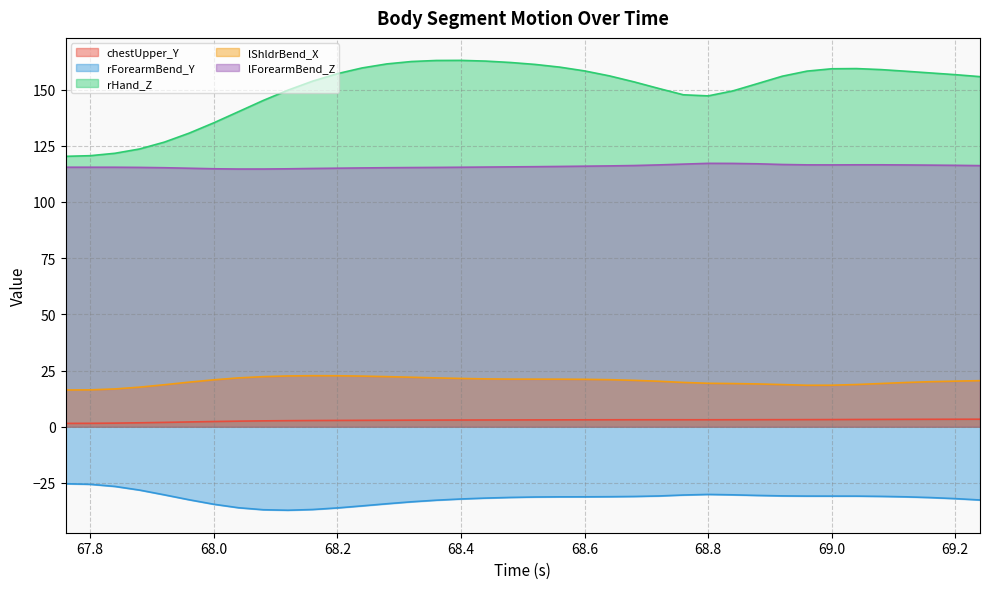

What is the difference between the lForearmBend_Z values at 68.36 and 68.96?

1.1